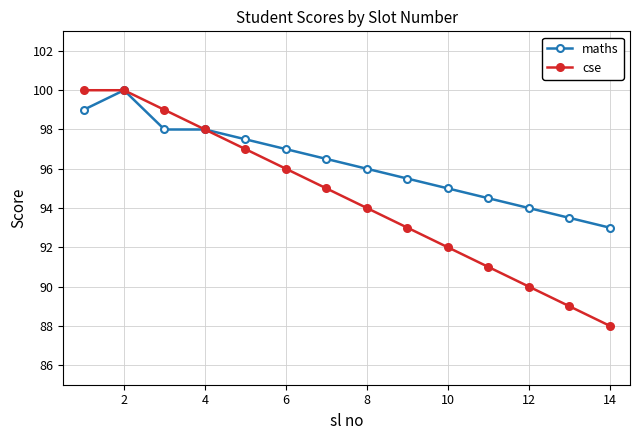

What is the maximum value shown in the chart?

100.0